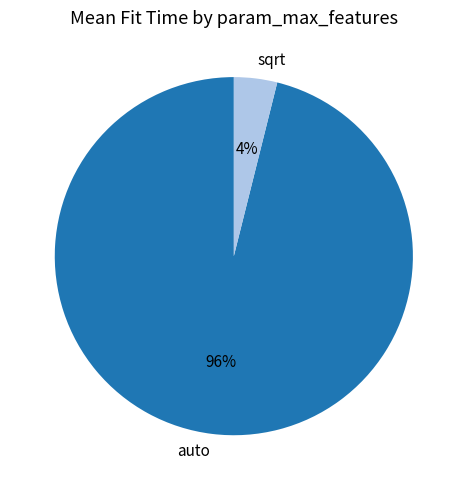

To the nearest percent, what is the difference between the largest and smallest slice percentages?

92%